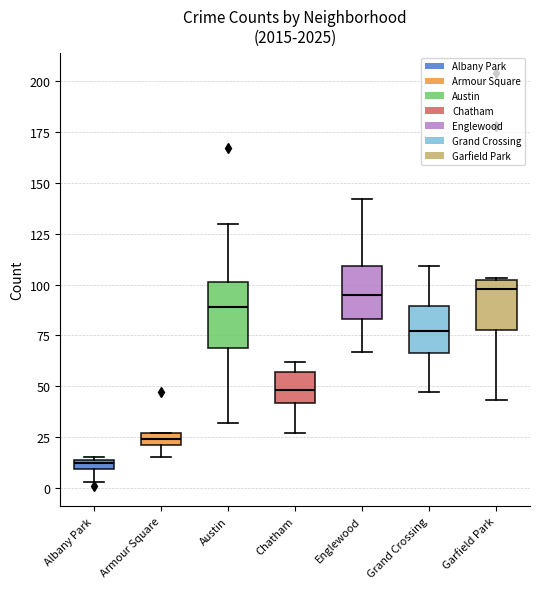

Which box has the lowest median line?

Albany Park